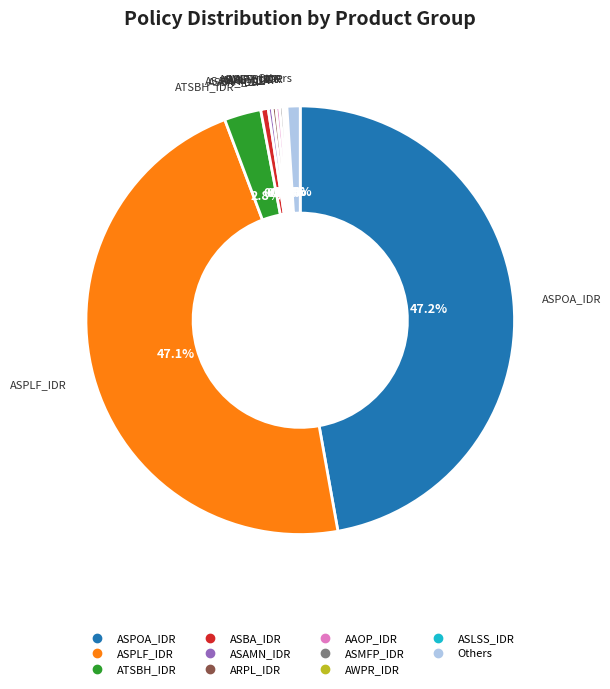

Is there a majority slice in this chart?

No